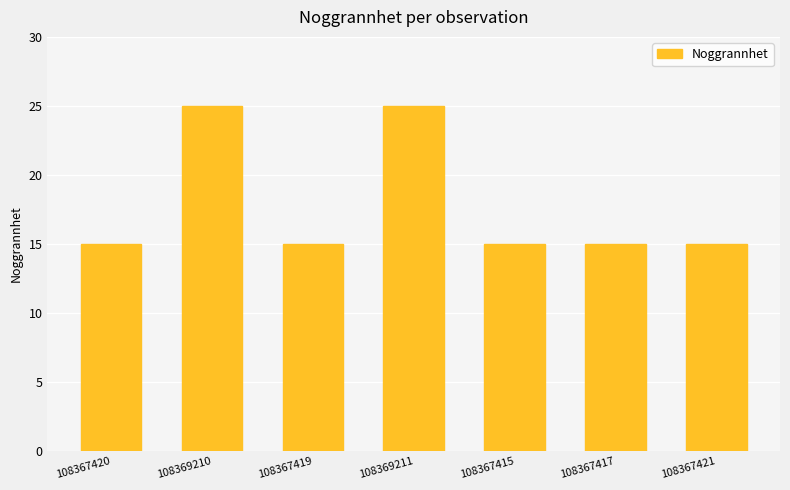

Count the values in the range 15 to 25.

7